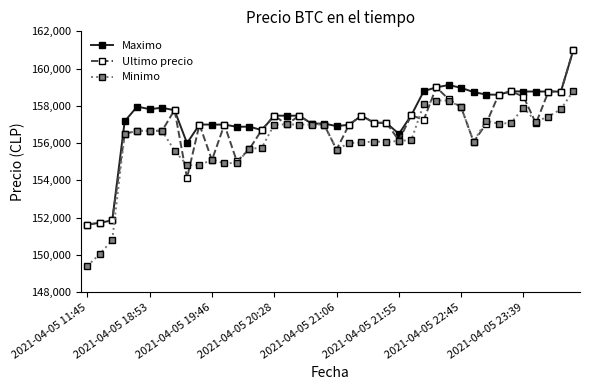

List the series in order of their overall mean, highest first.

Maximo, Ultimo precio, Minimo